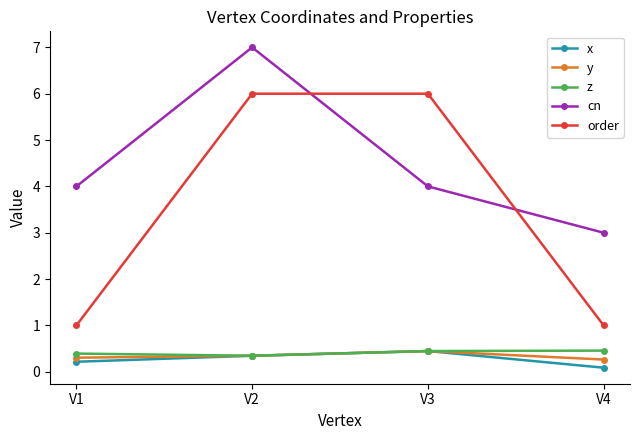

True or false: z and cn intersect in this chart.

False